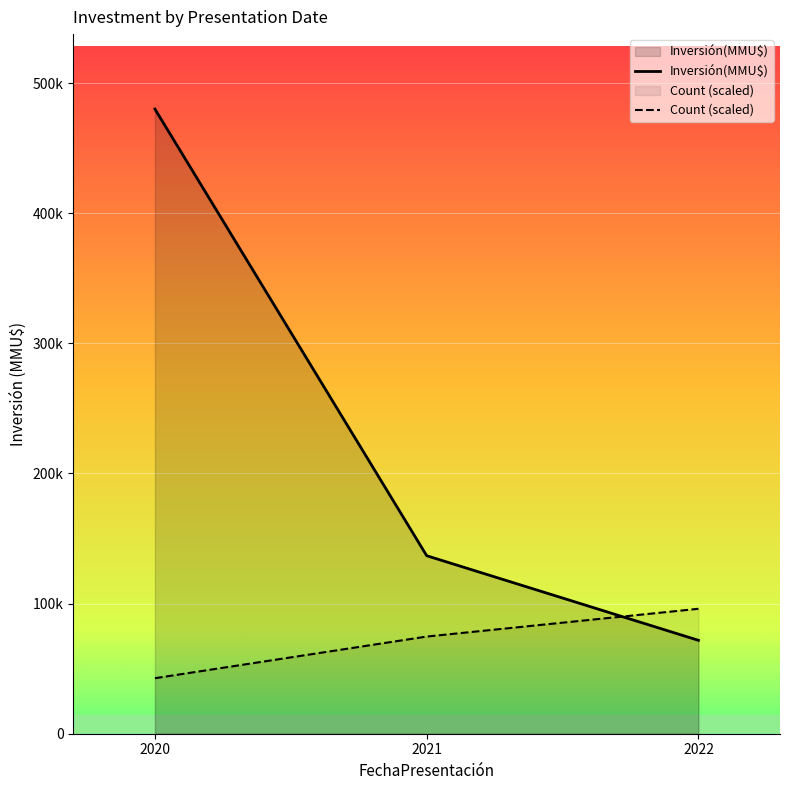

Does the chart display data point markers on the line(s)?

No